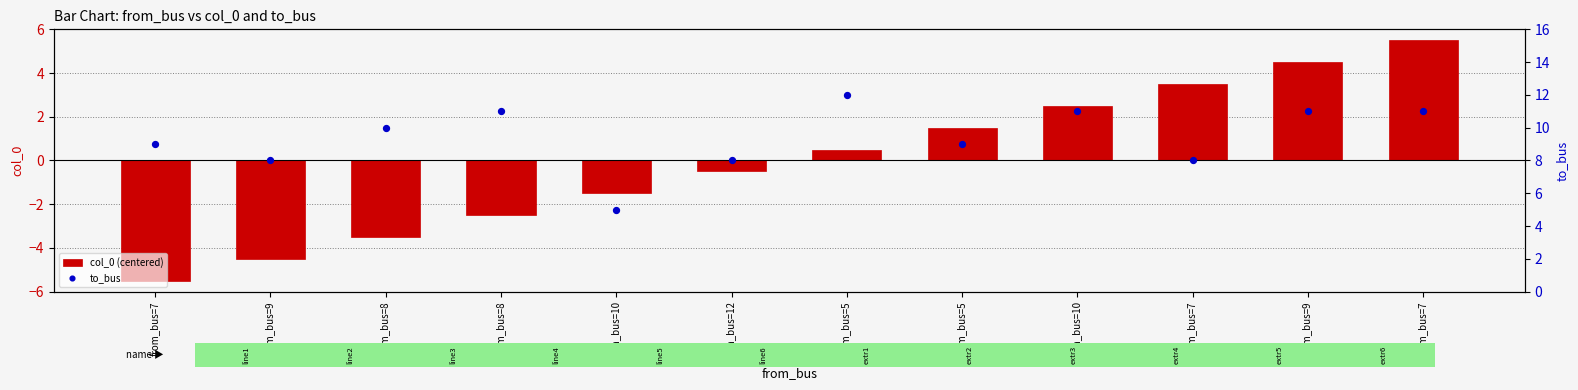

Which series has the largest total across all categories?

to_bus